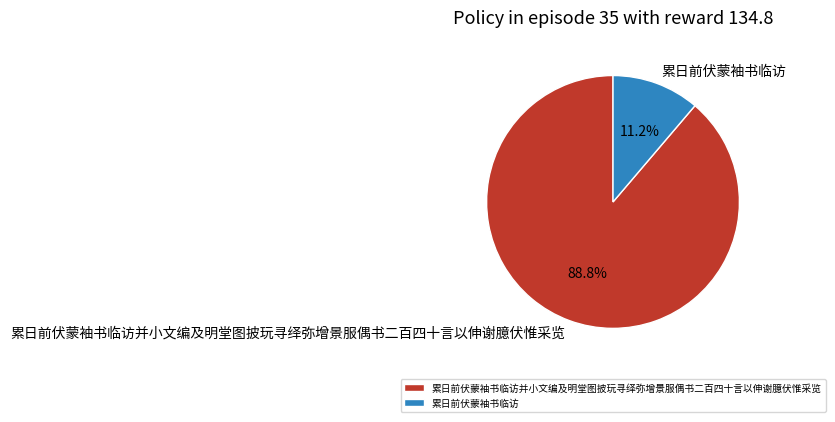

True or false: 累日前伏蒙袖书临访 accounts for 11% of the total.

True